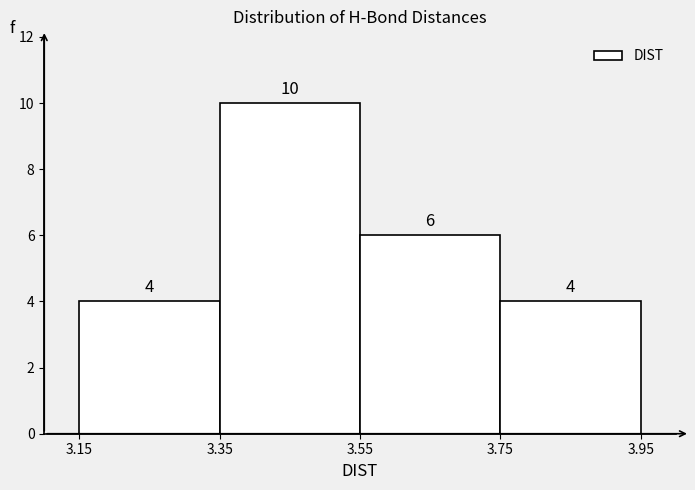

Reading left to right, list every bar in this chart as the range it spans on the x-axis followed by its height.

3.15 to 3.35: 4
3.35 to 3.55: 10
3.55 to 3.75: 6
3.75 to 3.95: 4